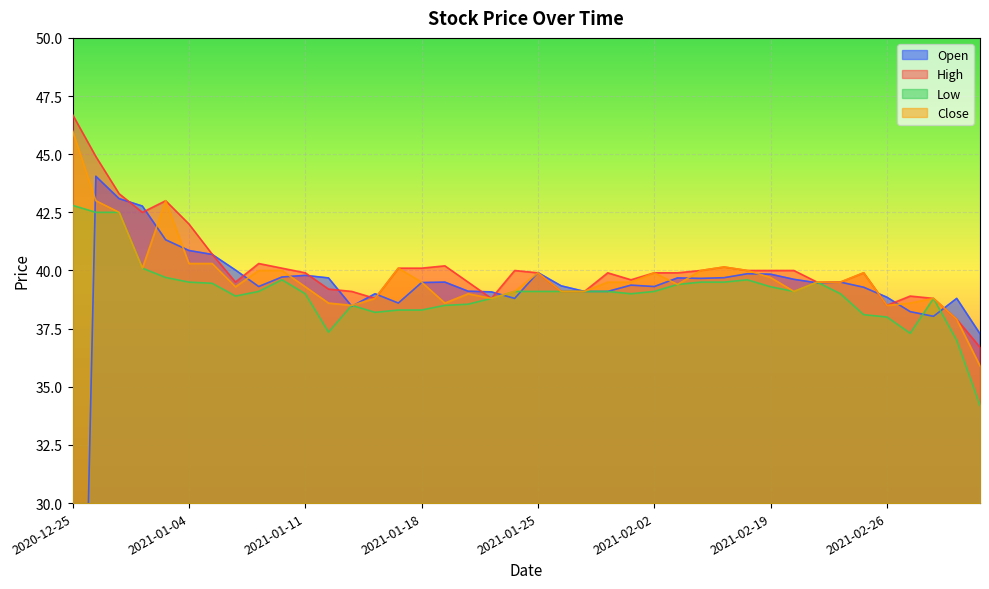

Reading right to left, what are all the values shown in this chart?

Open: 2021-03-08=37.3	2021-03-04=38.8	2021-03-03=38.0	2021-03-02=38.2	2021-02-26=38.9	2021-02-25=39.3	2021-02-24=39.5	2021-02-23=39.5	2021-02-22=39.6	2021-02-19=39.8	2021-02-18=39.9	2021-02-17=39.7	2021-02-05=39.7	2021-02-03=39.7	2021-02-02=39.3	2021-01-29=39.4	2021-01-28=39.1	2021-01-27=39.1	2021-01-26=39.3	2021-01-25=39.9	2021-01-22=38.8	2021-01-21=39.1	2021-01-20=39.1	2021-01-19=39.5	2021-01-18=39.5	2021-01-15=38.6	2021-01-14=39.0	2021-01-13=38.5	2021-01-12=39.7	2021-01-11=39.8	2021-01-08=39.7	2021-01-07=39.3	2021-01-06=40.0	2021-01-05=40.7	2021-01-04=40.9	2020-12-31=41.3	2020-12-30=42.8	2020-12-29=43.1	2020-12-28=44.0	2020-12-25=0.0
High: 2021-03-08=36.7	2021-03-04=37.9	2021-03-03=38.8	2021-03-02=38.9	2021-02-26=38.5	2021-02-25=39.9	2021-02-24=39.5	2021-02-23=39.5	2021-02-22=40.0	2021-02-19=40.0	2021-02-18=40.0	2021-02-17=40.1	2021-02-05=40.0	2021-02-03=39.9	2021-02-02=39.9	2021-01-29=39.6	2021-01-28=39.9	2021-01-27=39.1	2021-01-26=39.1	2021-01-25=39.9	2021-01-22=40.0	2021-01-21=38.8	2021-01-20=39.5	2021-01-19=40.2	2021-01-18=40.1	2021-01-15=40.1	2021-01-14=38.8	2021-01-13=39.1	2021-01-12=39.2	2021-01-11=39.9	2021-01-08=40.1	2021-01-07=40.3	2021-01-06=39.5	2021-01-05=40.7	2021-01-04=42.0	2020-12-31=43.0	2020-12-30=42.5	2020-12-29=43.3	2020-12-28=44.9	2020-12-25=46.7
Low: 2021-03-08=34.2	2021-03-04=37.0	2021-03-03=38.8	2021-03-02=37.3	2021-02-26=38.0	2021-02-25=38.1	2021-02-24=39.0	2021-02-23=39.5	2021-02-22=39.1	2021-02-19=39.3	2021-02-18=39.6	2021-02-17=39.5	2021-02-05=39.5	2021-02-03=39.4	2021-02-02=39.1	2021-01-29=39.0	2021-01-28=39.1	2021-01-27=39.1	2021-01-26=39.1	2021-01-25=39.1	2021-01-22=39.1	2021-01-21=38.8	2021-01-20=38.5	2021-01-19=38.5	2021-01-18=38.3	2021-01-15=38.3	2021-01-14=38.2	2021-01-13=38.5	2021-01-12=37.4	2021-01-11=39.0	2021-01-08=39.6	2021-01-07=39.1	2021-01-06=38.9	2021-01-05=39.5	2021-01-04=39.5	2020-12-31=39.7	2020-12-30=40.1	2020-12-29=42.5	2020-12-28=42.5	2020-12-25=42.8
Close: 2021-03-08=35.9	2021-03-04=37.9	2021-03-03=38.8	2021-03-02=38.6	2021-02-26=38.5	2021-02-25=39.9	2021-02-24=39.5	2021-02-23=39.5	2021-02-22=39.1	2021-02-19=39.7	2021-02-18=40.0	2021-02-17=40.1	2021-02-05=40.0	2021-02-03=39.4	2021-02-02=39.9	2021-01-29=39.5	2021-01-28=39.5	2021-01-27=39.1	2021-01-26=39.1	2021-01-25=39.9	2021-01-22=39.1	2021-01-21=38.8	2021-01-20=39.0	2021-01-19=38.6	2021-01-18=39.5	2021-01-15=40.1	2021-01-14=38.8	2021-01-13=38.5	2021-01-12=38.6	2021-01-11=39.3	2021-01-08=40.0	2021-01-07=40.0	2021-01-06=39.3	2021-01-05=40.3	2021-01-04=40.3	2020-12-31=43.0	2020-12-30=40.1	2020-12-29=42.5	2020-12-28=43.0	2020-12-25=46.0